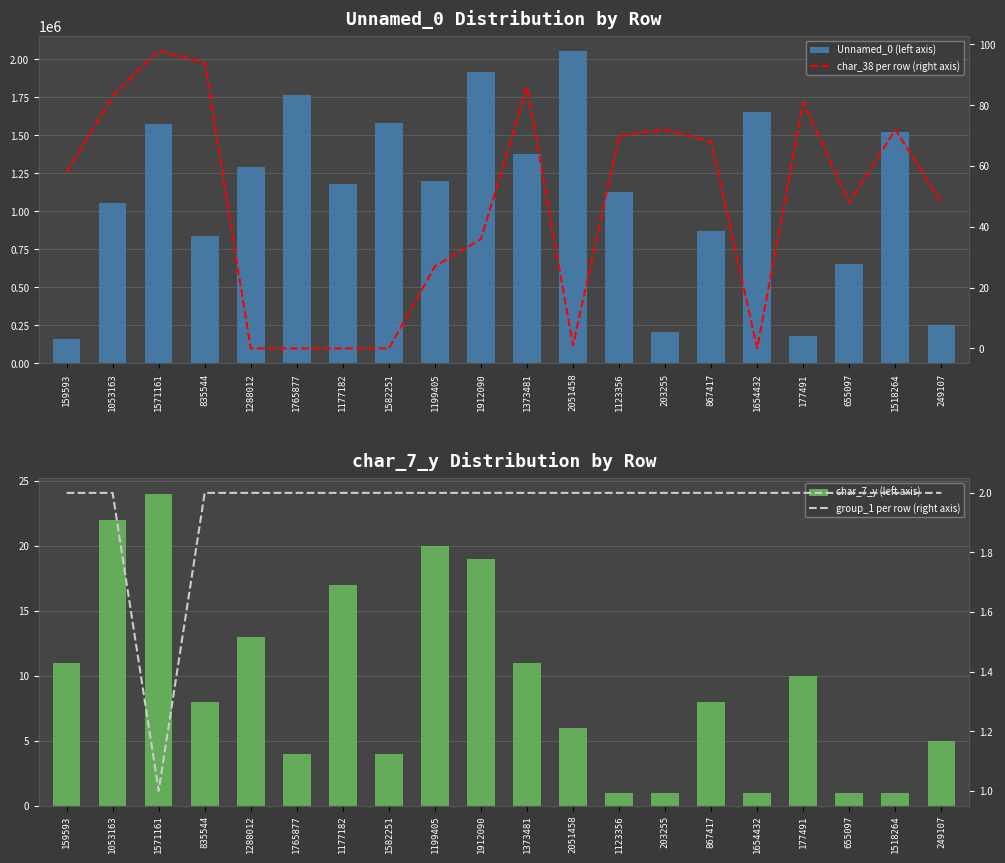

What is the total value across all series at 867417?

867495